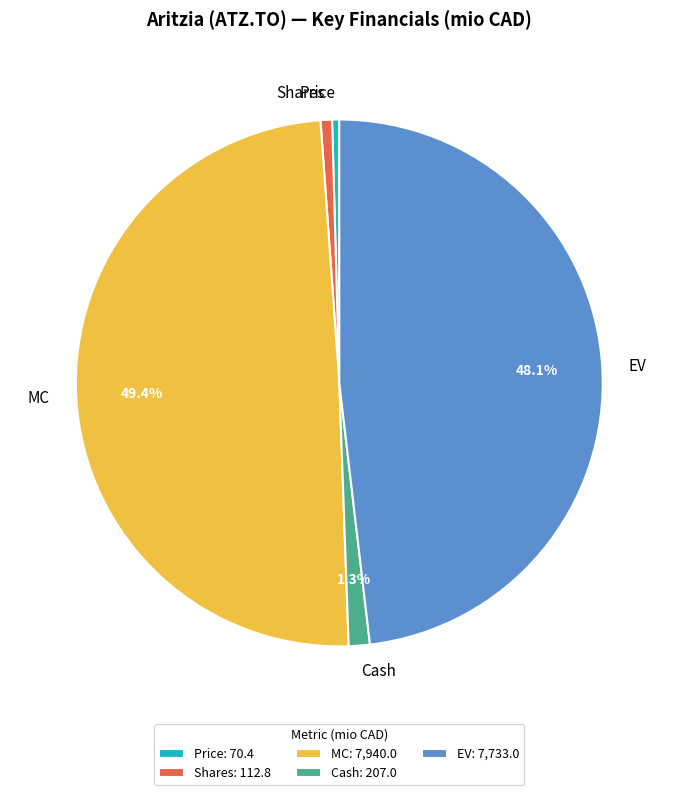

Which slice is the largest?

MC